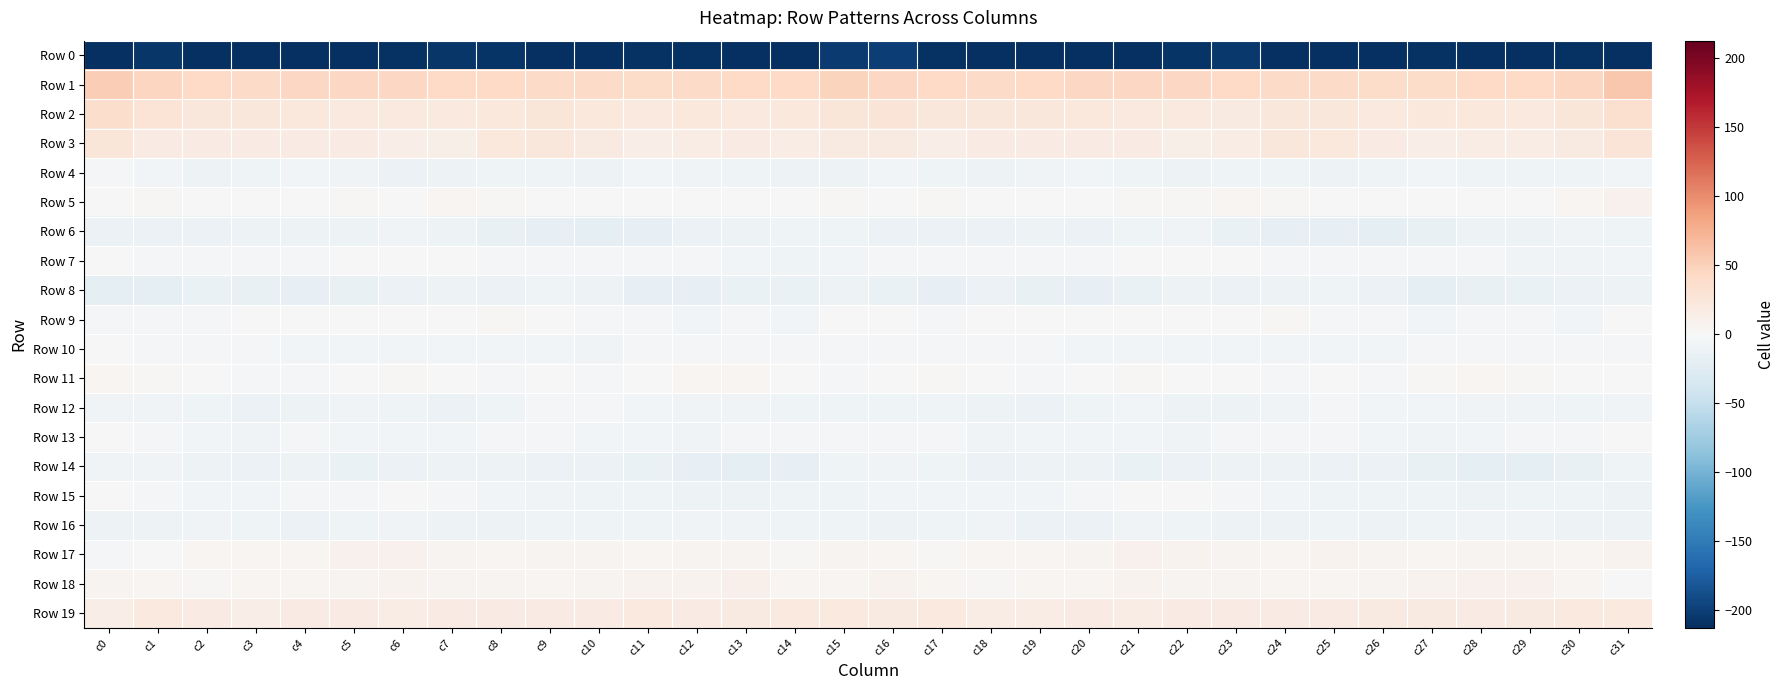

Which series has the largest range (max minus min)?

Row 0